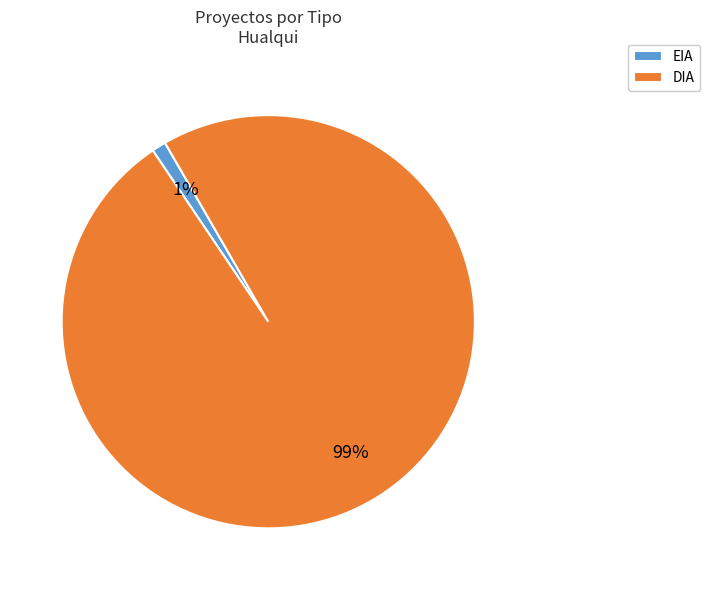

Which category has the smallest portion of the pie?

EIA